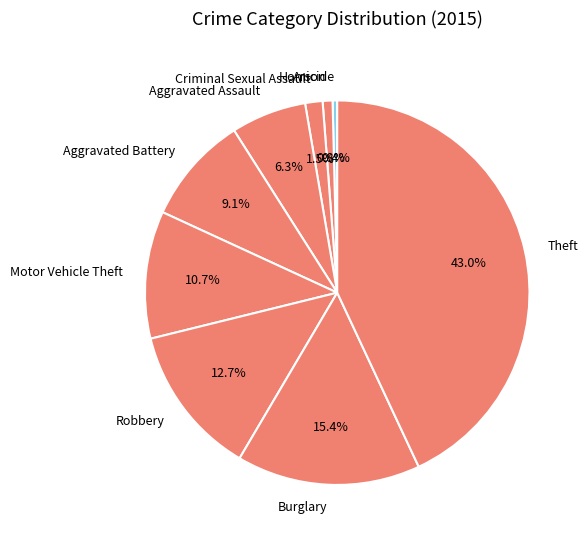

The Criminal Sexual Assault slice represents 11% of the pie. True or false?

False